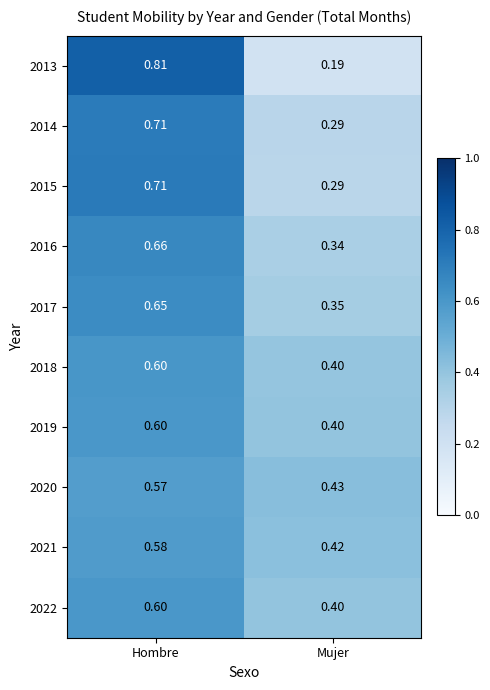

List the labels in order of 2017 value, smallest first.

Mujer, Hombre